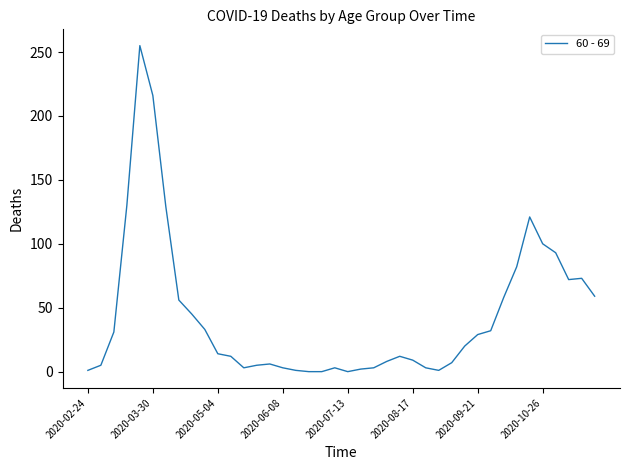

What is the maximum value shown in the chart?

255